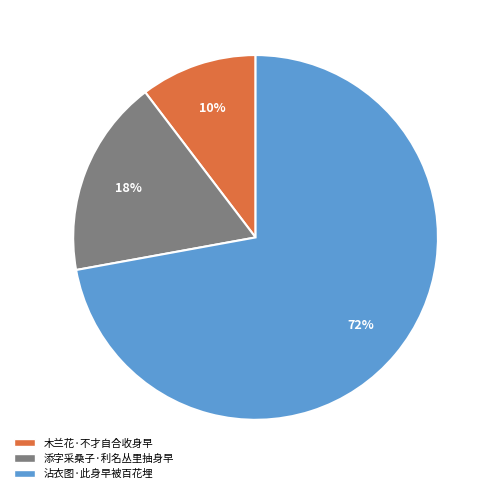

Between 木兰花·不才自合收身早 and 沾衣图·此身早被百花埋, which is larger?

沾衣图·此身早被百花埋